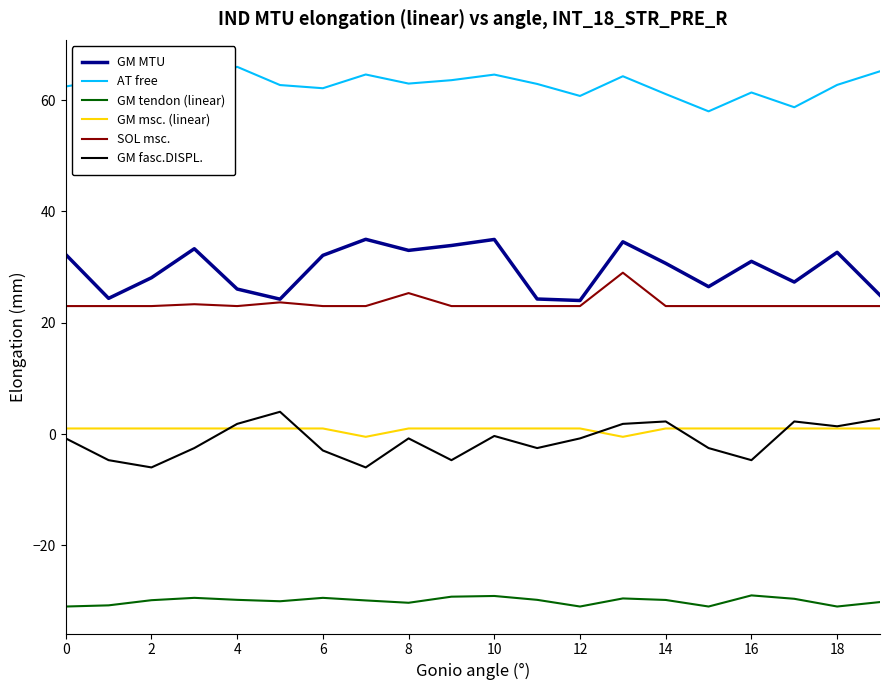

True or false: GM MTU and GM tendon (linear) cross at least once.

False